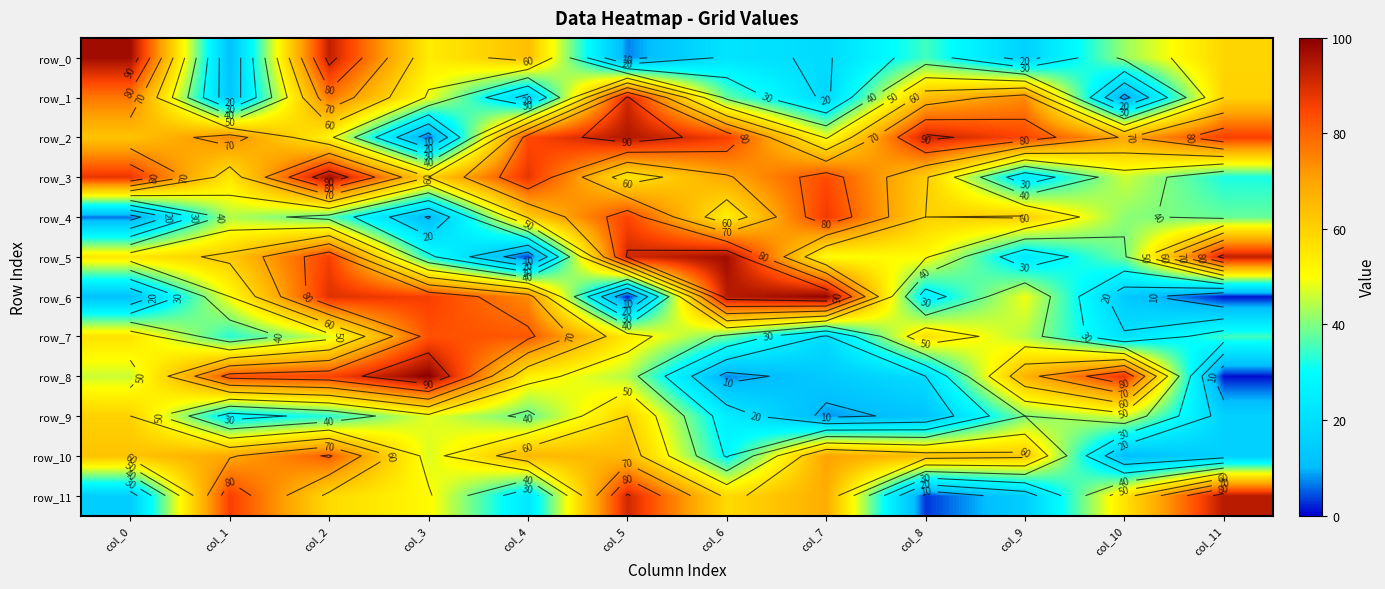

Reading left to right, list all the values displayed in this chart.

row_0: 97	11	93	54	64	7	22	19	35	16	42	59
row_1: 77	13	77	49	16	91	38	18	65	74	7	60
row_2: 63	74	52	5	84	95	86	49	92	85	69	86
row_3: 88	55	97	60	88	55	69	84	61	23	46	32
row_4: 6	44	37	9	61	85	53	87	60	61	41	38
row_5: 55	62	86	32	3	91	97	50	51	23	39	93
row_6: 11	50	89	86	74	1	94	99	25	49	14	1
row_7: 56	33	47	83	82	54	38	19	57	44	21	35
row_8: 46	83	85	100	53	44	7	14	20	67	88	1
row_9: 60	26	33	48	38	60	25	8	12	40	47	16
row_10: 63	69	81	47	66	65	29	70	64	62	10	16
row_11: 15	86	58	51	23	91	58	68	3	15	56	94